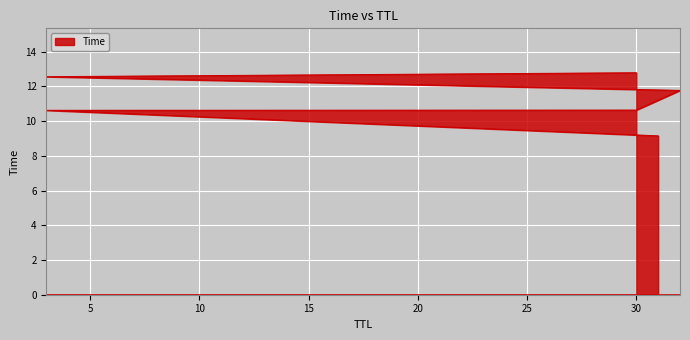

Where is the data nearest to the value 10?

3